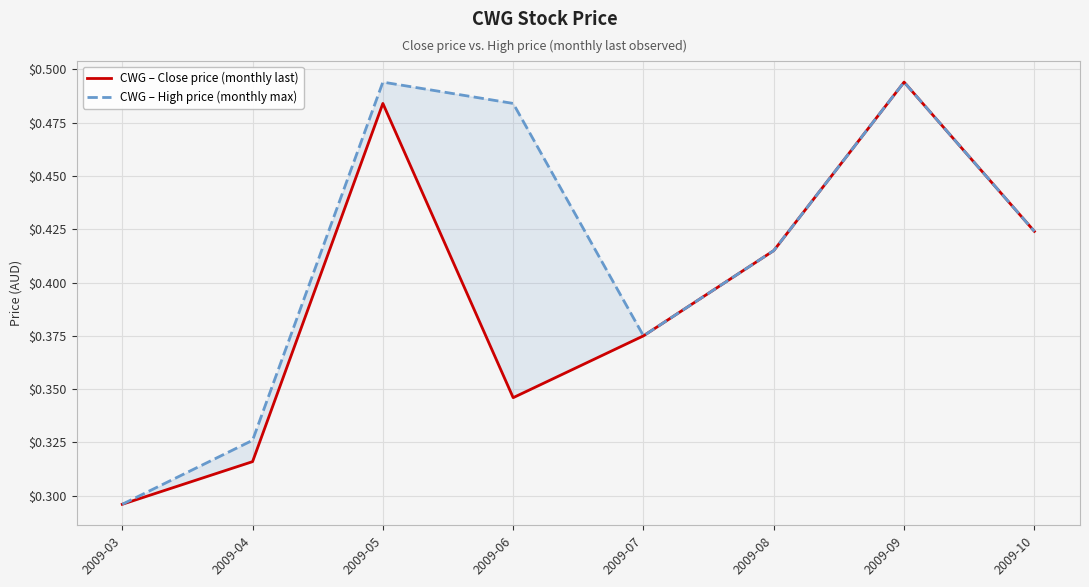

Reading left to right, what are all the values shown in this chart?

CWG – Close price (monthly last): 0.3	0.3	0.5	0.3	0.4	0.4	0.5	0.4
CWG – High price (monthly max): 0.3	0.3	0.5	0.5	0.4	0.4	0.5	0.4